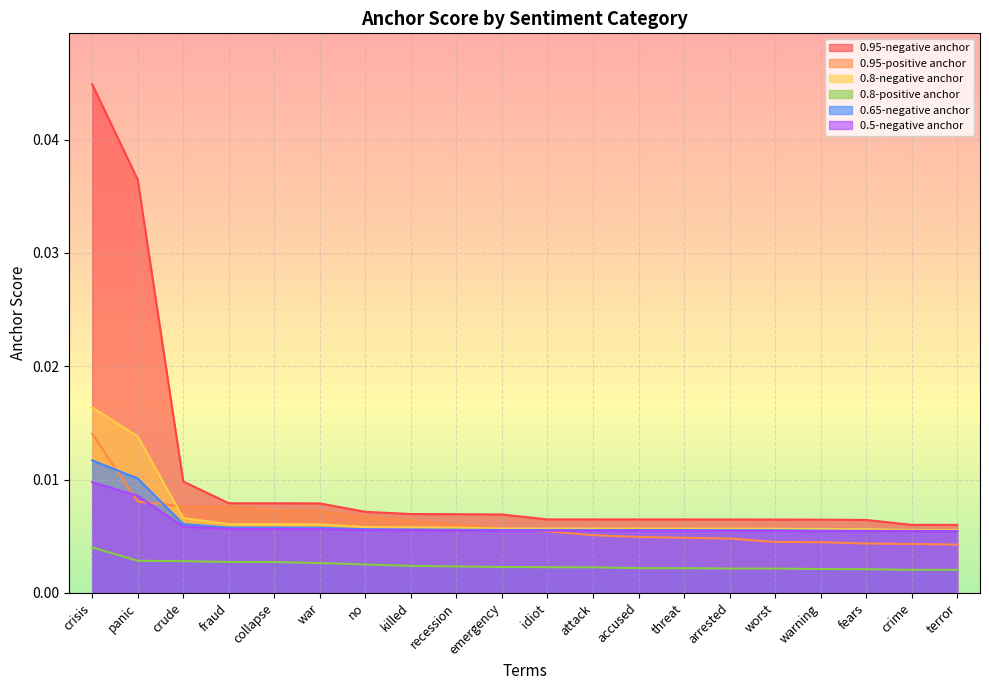

Which series has the largest total across all categories?

0.95-negative anchor